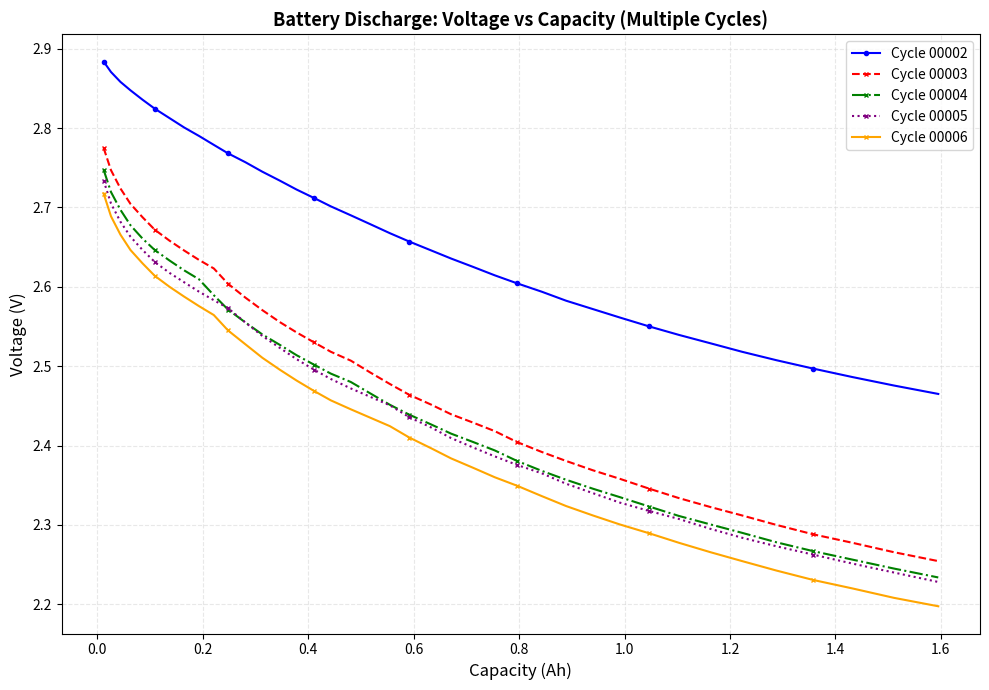

At how many categories does at least one series exceed 2?

39